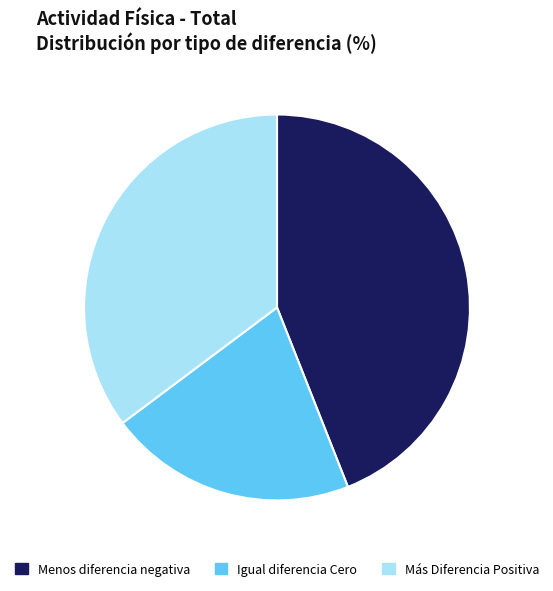

Is the sum of Igual diferencia Cero and Menos diferencia negativa greater than half?

Yes